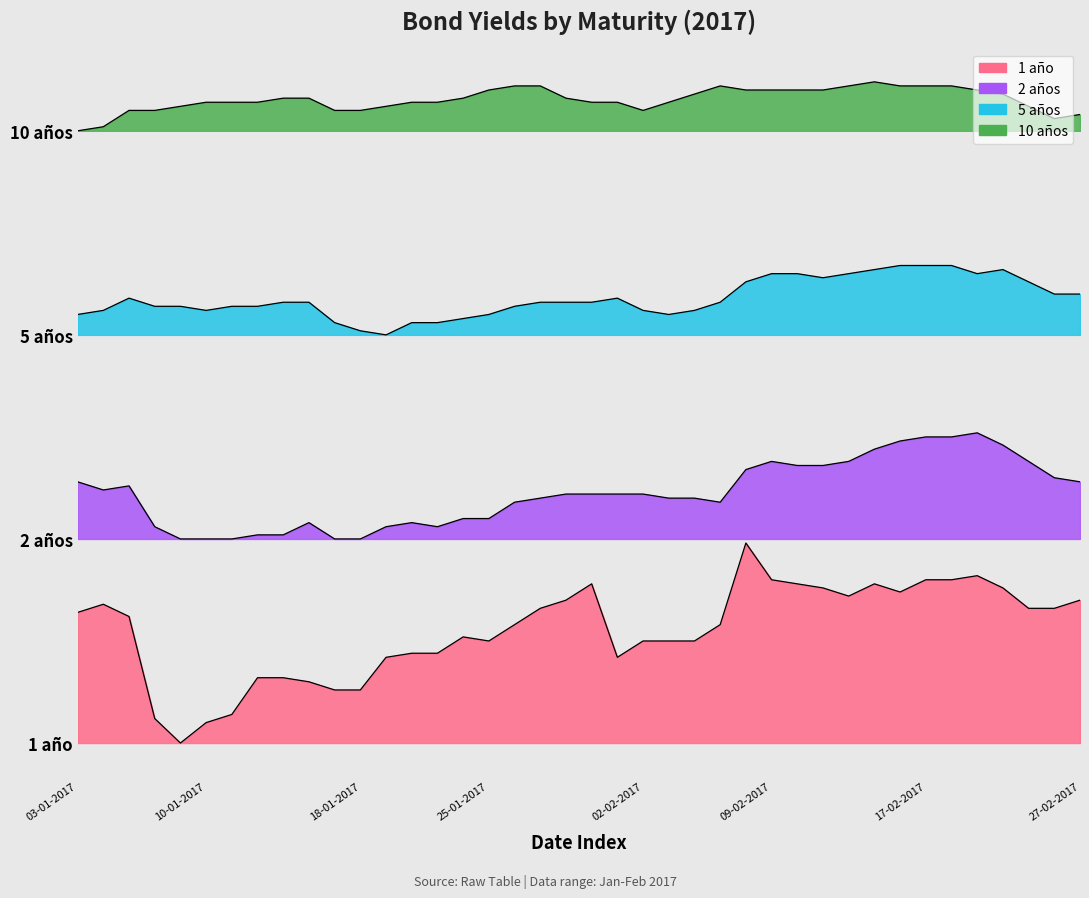

At 10-02-2017, list the series in order from smallest to largest.

1 año, 2 años, 5 años, 10 años